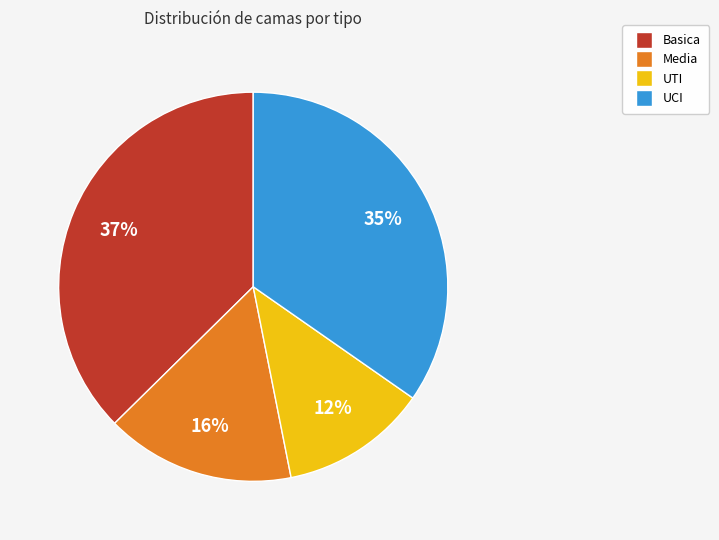

Does Media account for over 50% of the chart?

No